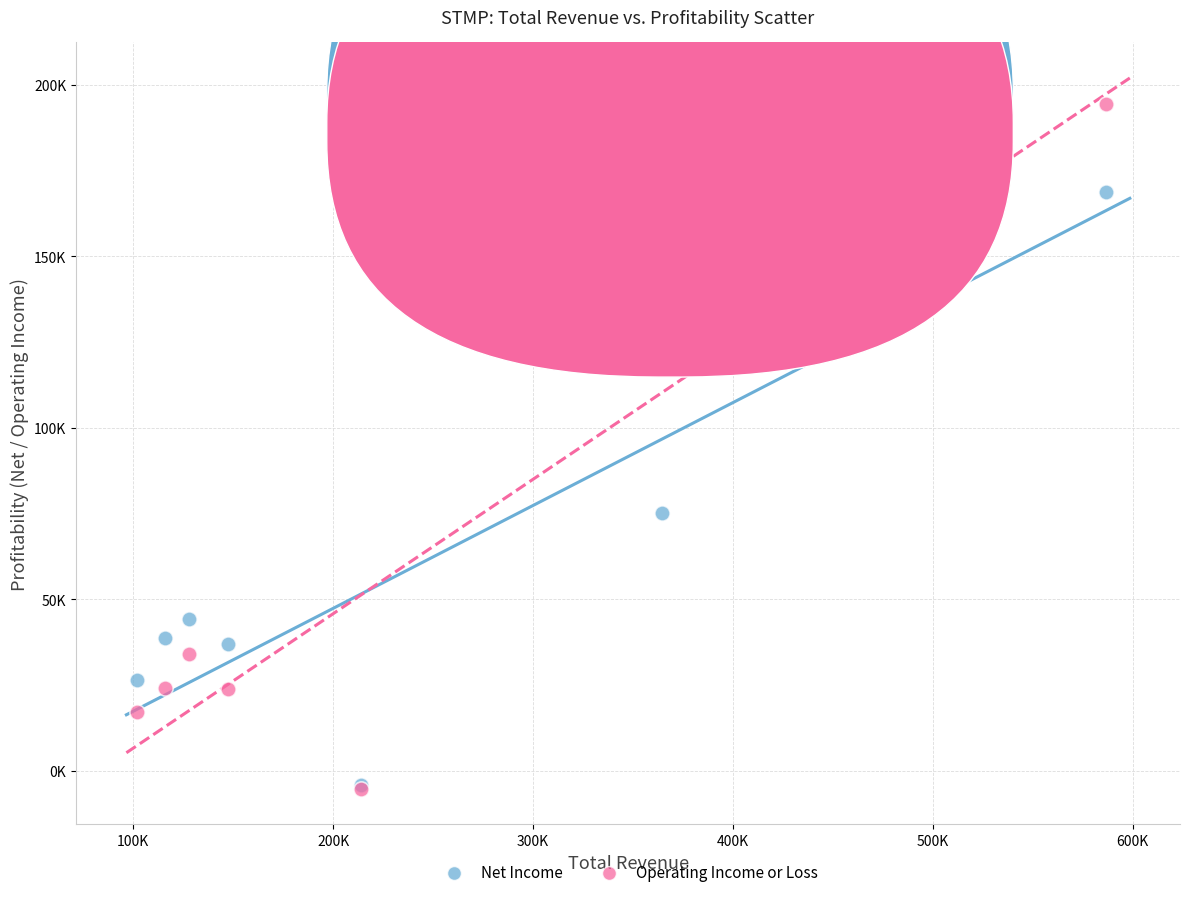

What are all the series names shown in the legend?

Net Income, Operating Income or Loss